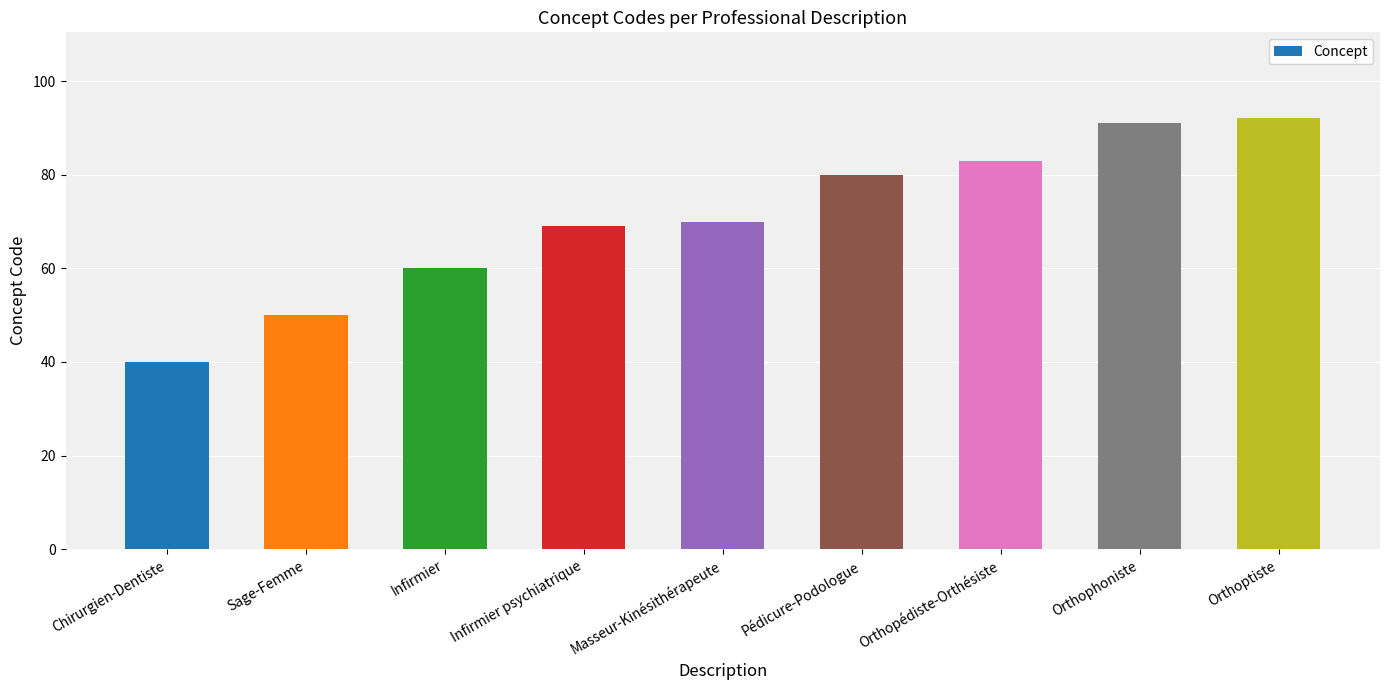

The value at Orthopédiste-Orthésiste is 33. True or false?

False